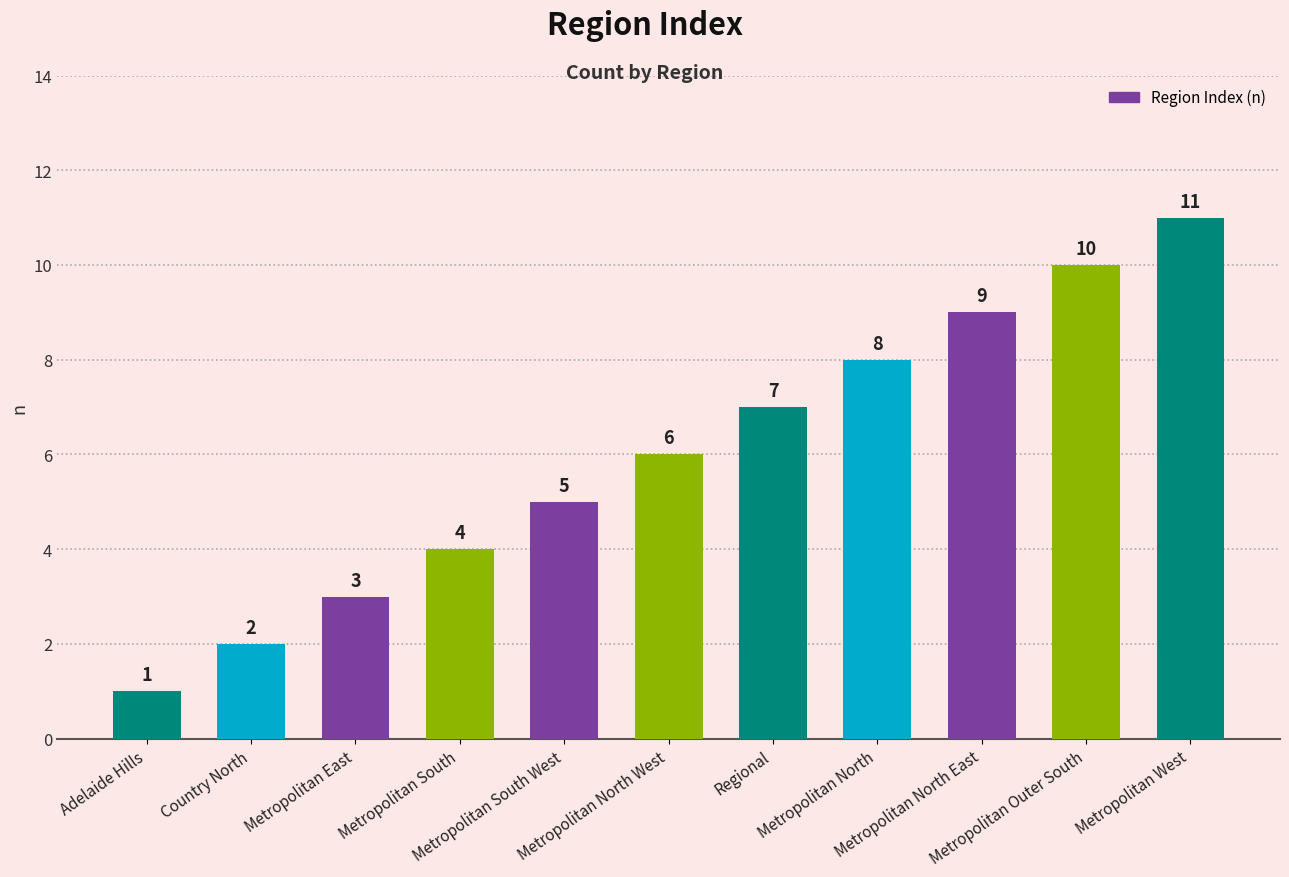

What is the maximum value shown in the chart?

11